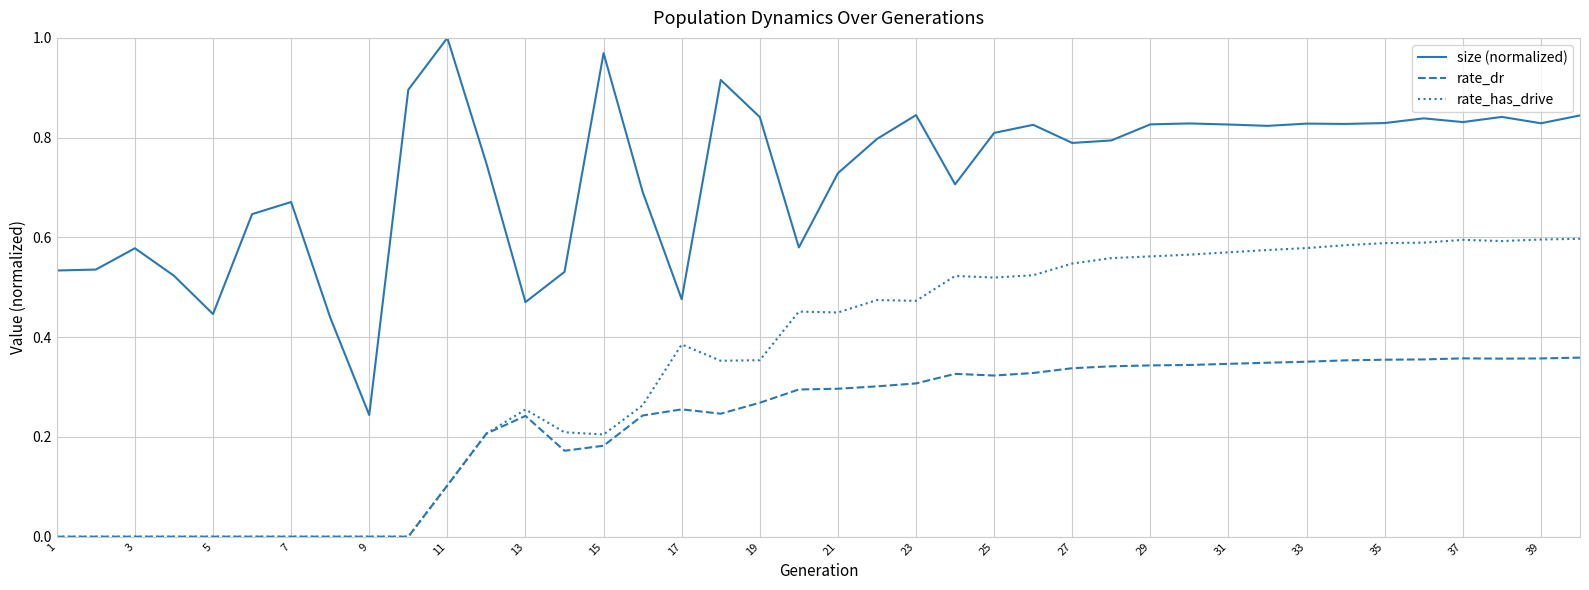

Rank the series by their average value, from lowest to highest.

rate_dr, rate_has_drive, size (normalized)